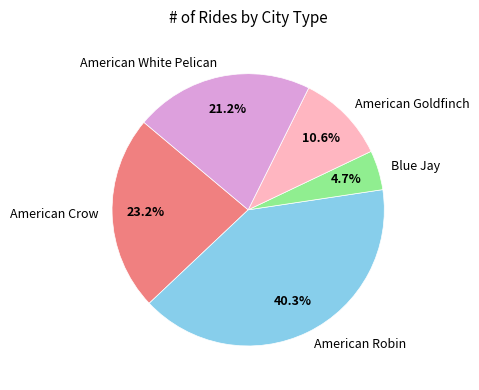

To the nearest percent, what is the difference between the largest and smallest slice percentages?

36%